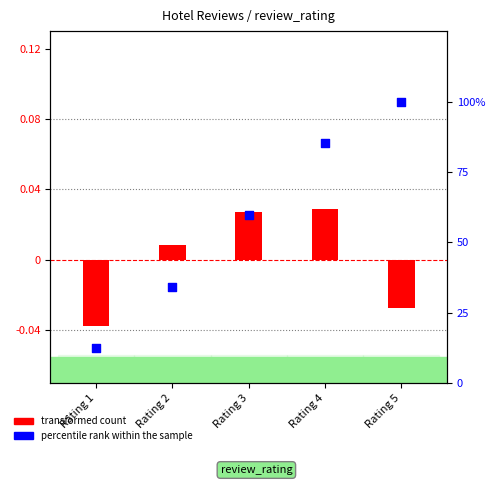

Which series reaches the maximum Y coordinate?

percentile rank within the sample